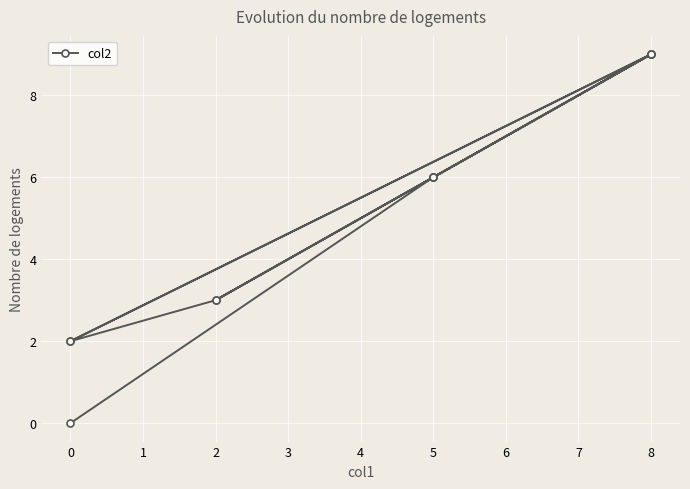

Reading left to right, extract all data points from this chart.

2	9	6	3	9	6	3	2	9	6	0